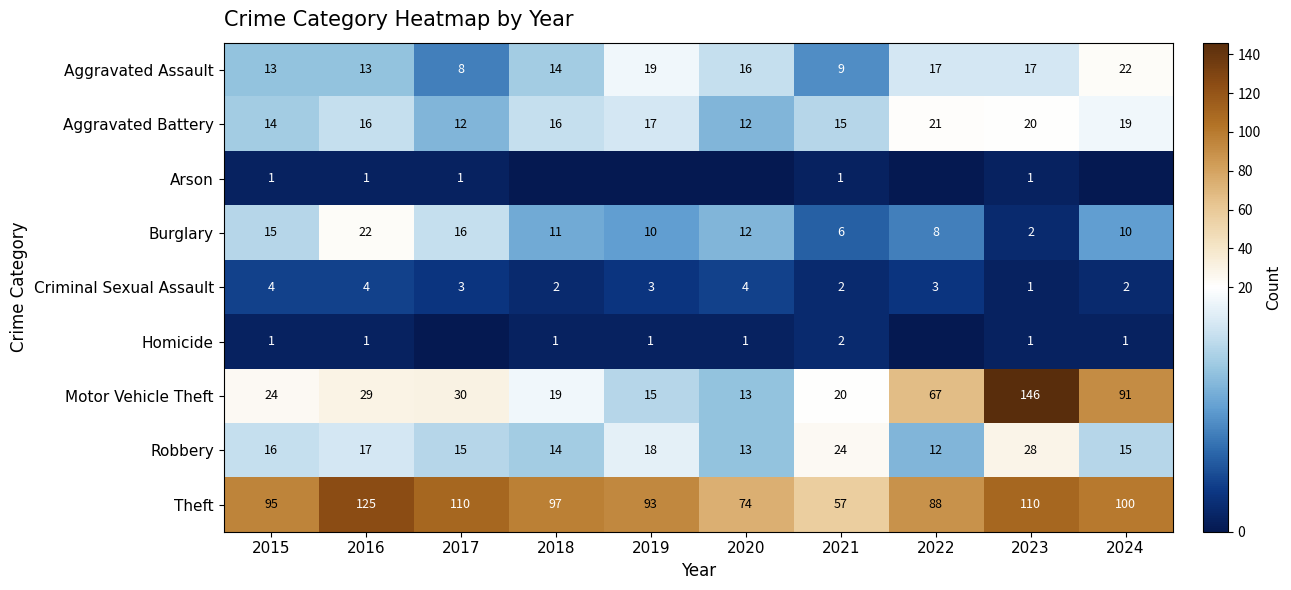

What is the difference between the Motor Vehicle Theft values at 2024 and 2019?

76